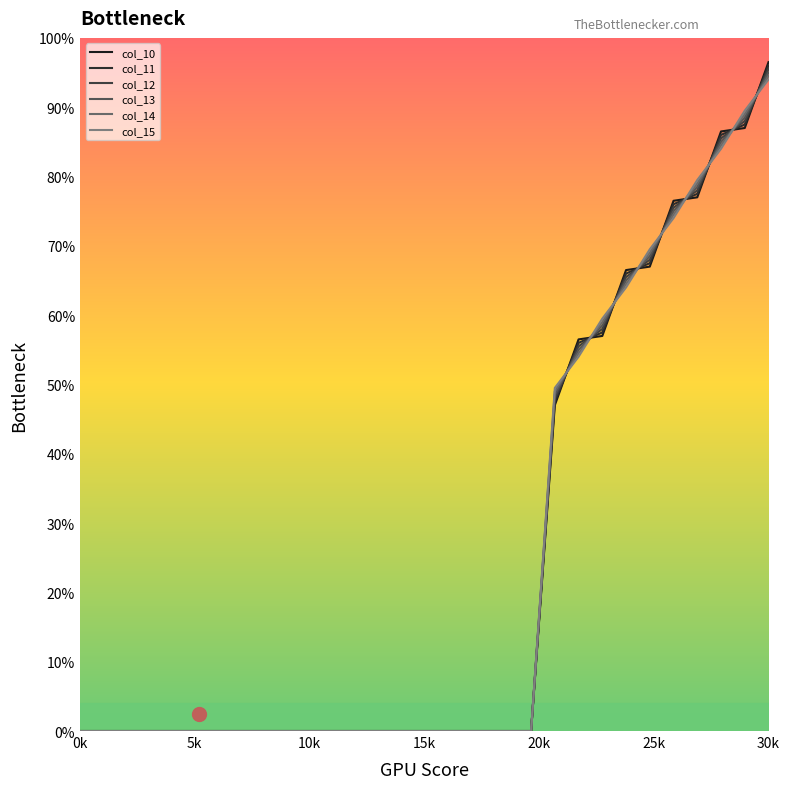

What are all the series names shown in the legend?

col_10, col_11, col_12, col_13, col_14, col_15